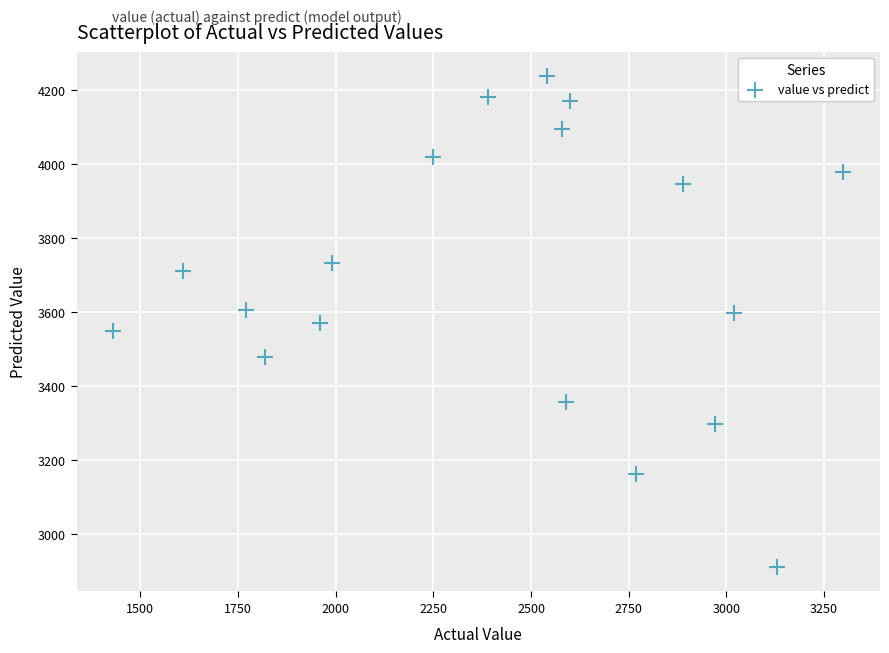

What is the range of Y values (max minus min)?

1325.5